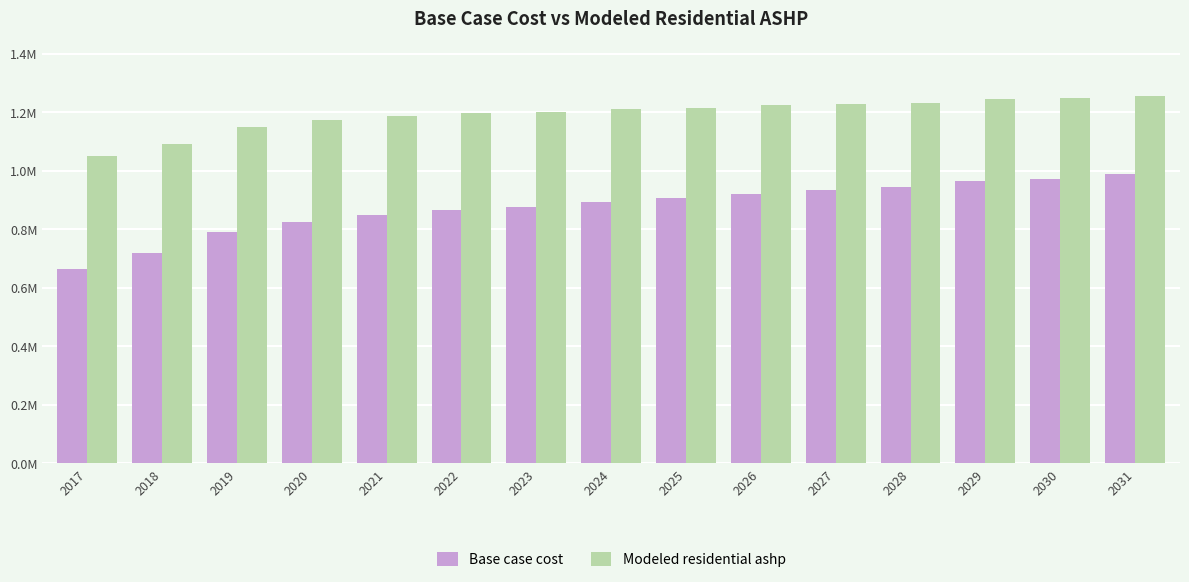

Is it true that Modeled residential ashp equals 346784.9 at 2021?

False